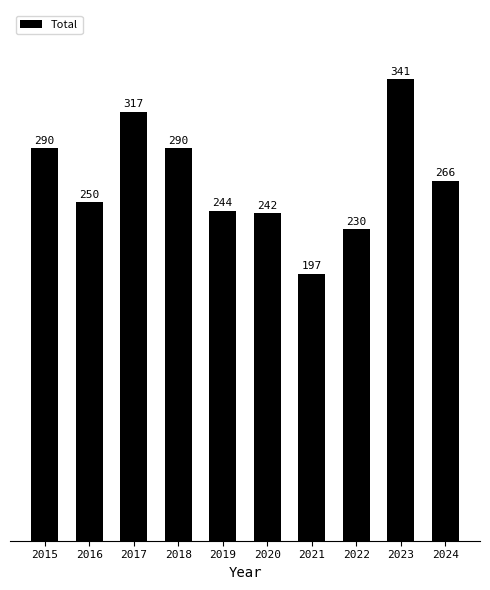

What is the ratio of the value at 2019 to the value at 2020?

1.0